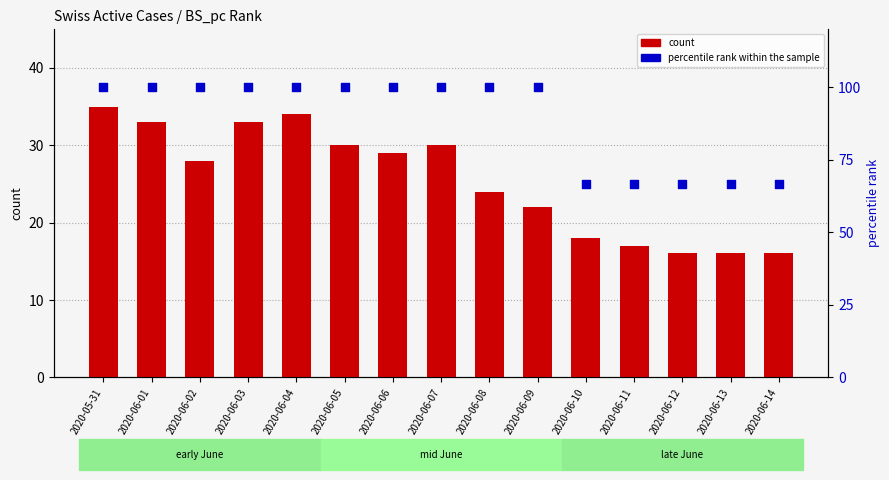

Which series has the largest Y range (max minus min)?

percentile rank within the sample